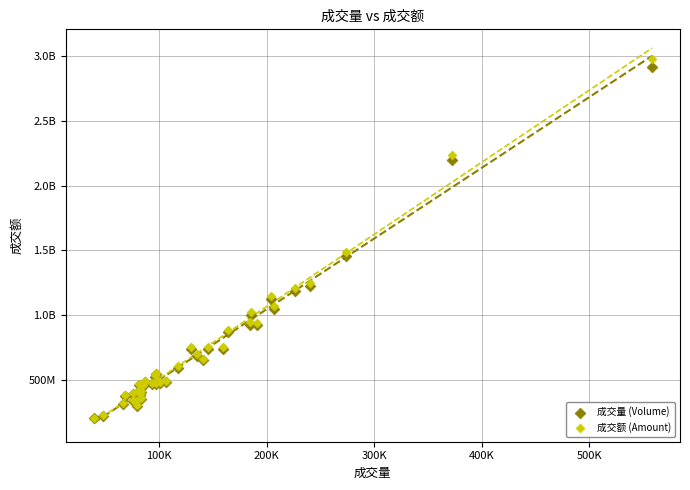

What are all the series names shown in the legend?

成交量 (Volume), 成交额 (Amount)